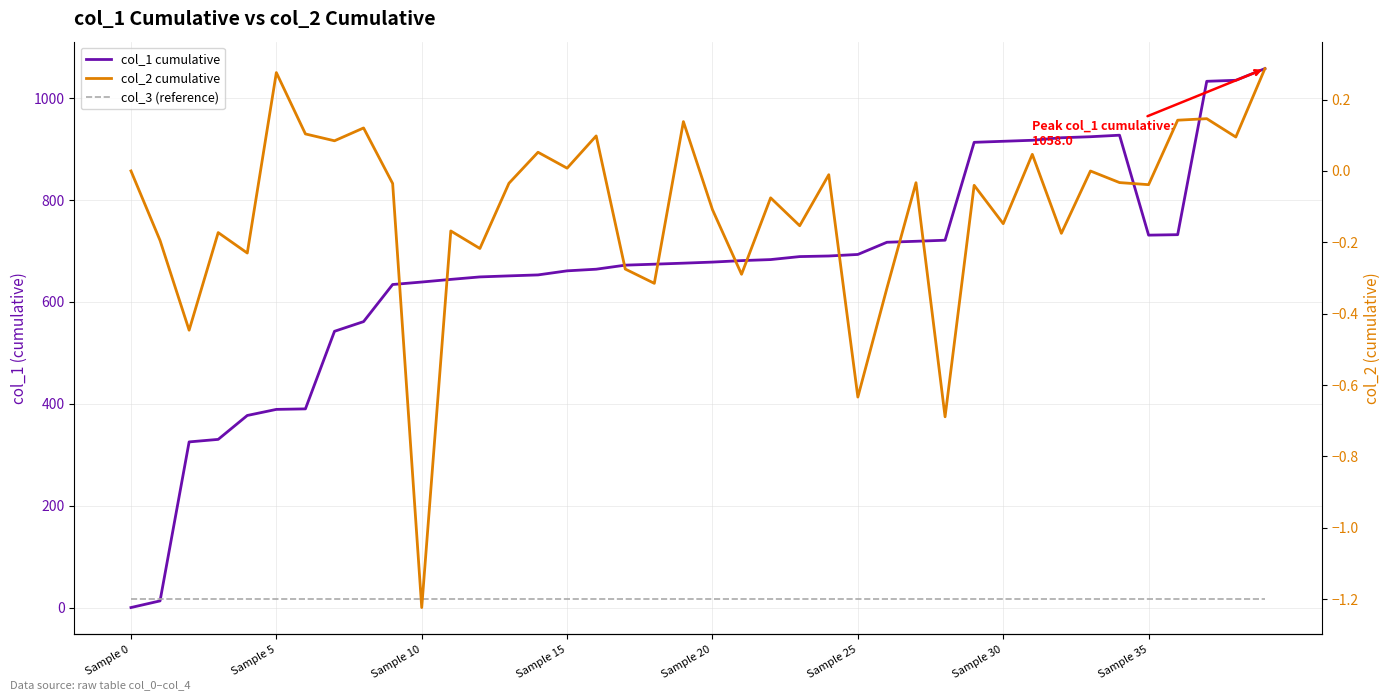

What is the label of the 34th point from the left?

33